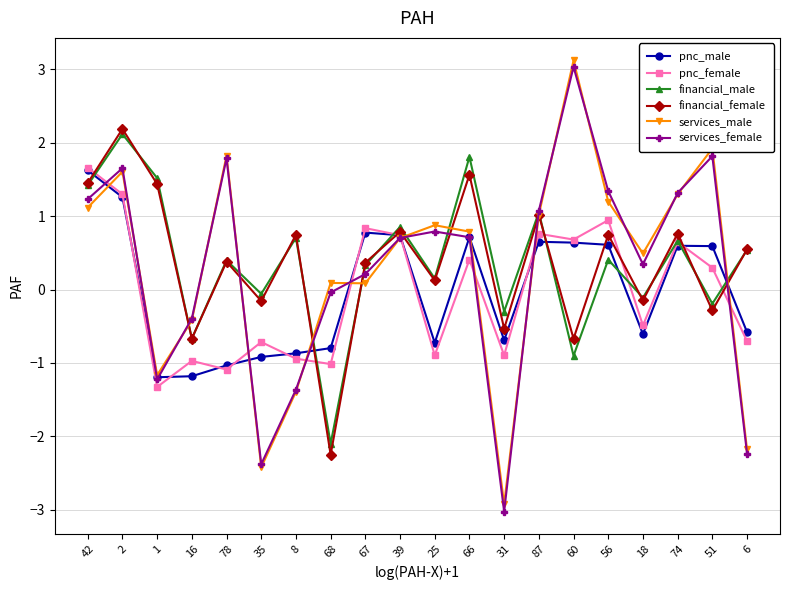

True or false: pnc_female and financial_male intersect in this chart.

True